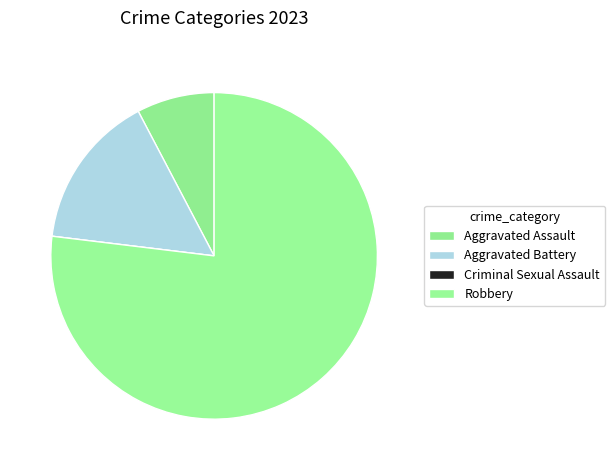

The Criminal Sexual Assault slice represents 0% of the pie. True or false?

True